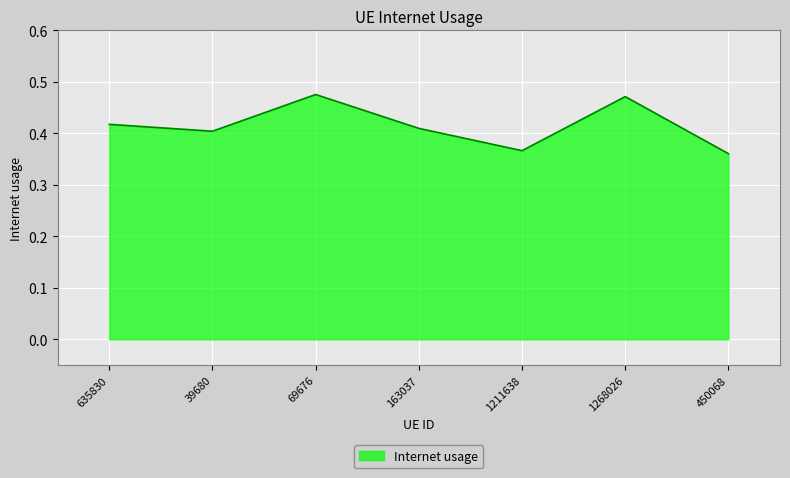

How many distinct data groups are displayed?

1